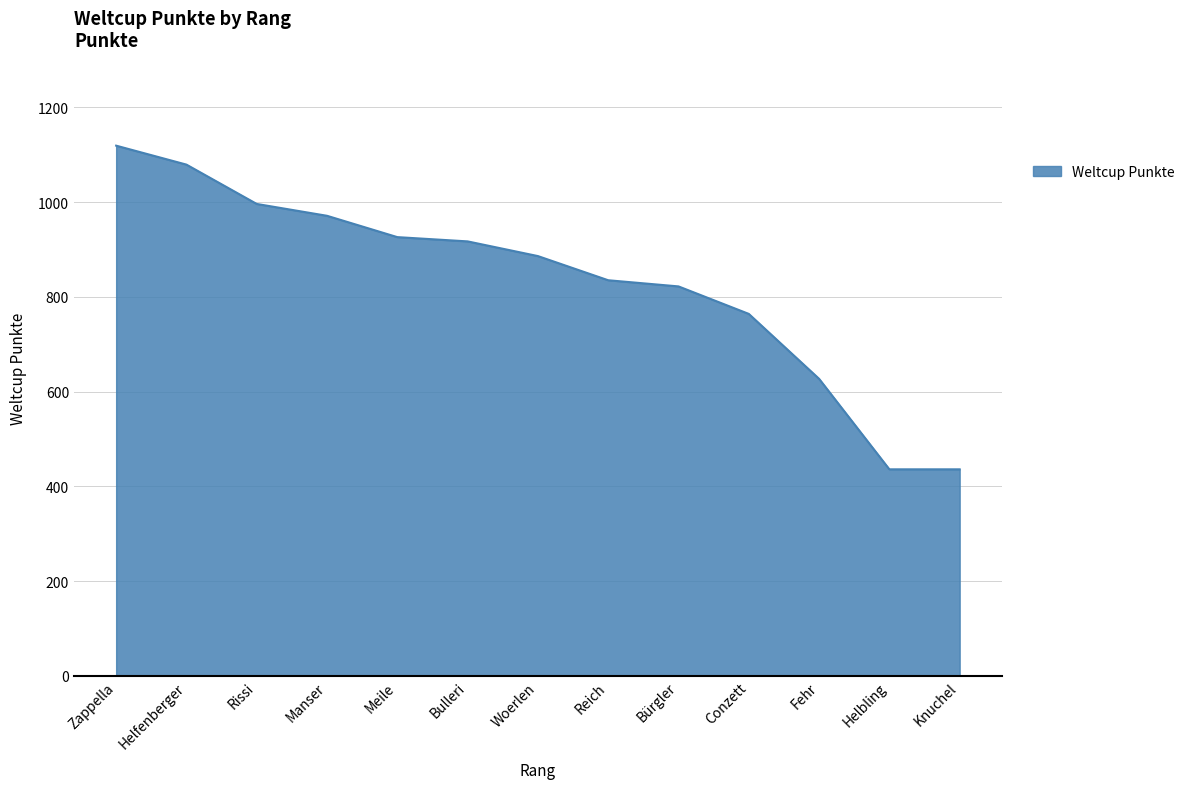

The value at Fehr is 627. True or false?

True